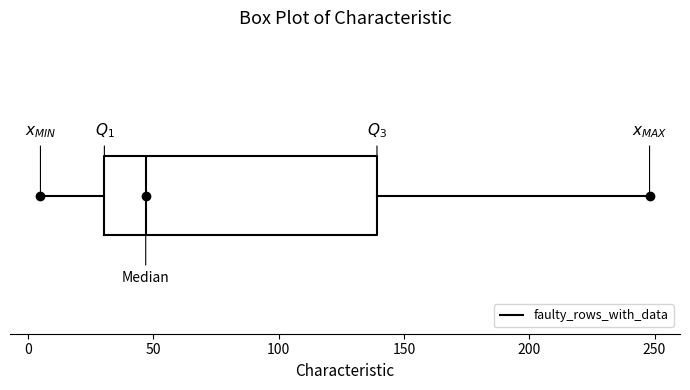

Read this box plot against the x-axis: the position of the median line, the range covered by the box, and the ends of both whiskers. The values are not printed on the chart, so give them approximately, as read against the axis.

median 45, box 30 to 140, whiskers 5 to 250